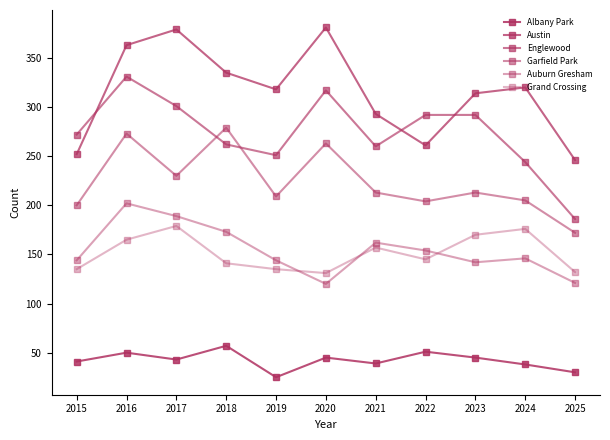

True or false: Auburn Gresham and Englewood intersect in this chart.

False